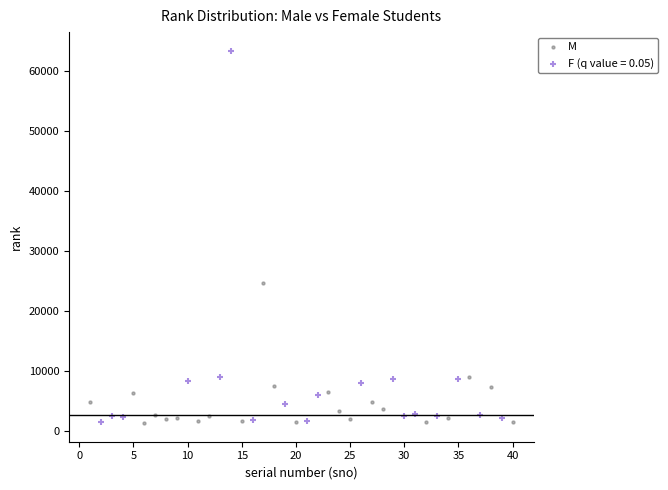

Which series contains the highest Y value?

F (q value = 0.05)